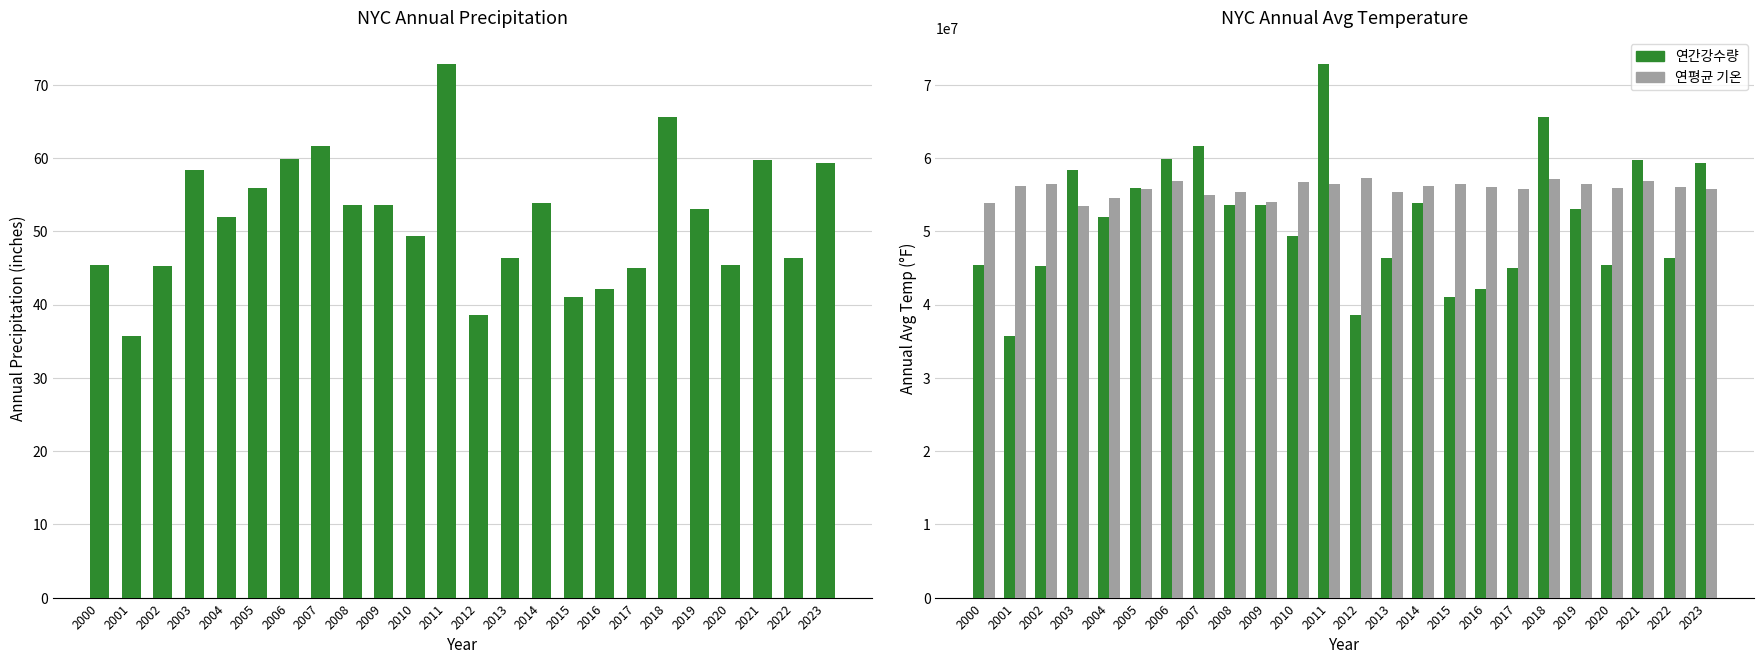

How many values in the Percip series exceed 53?

12